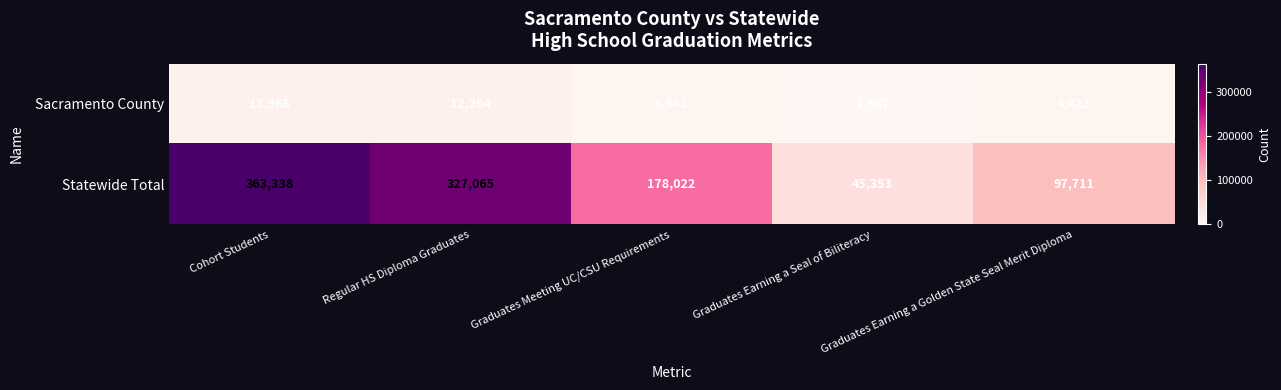

Which label corresponds to the largest value in the chart?

Cohort Students